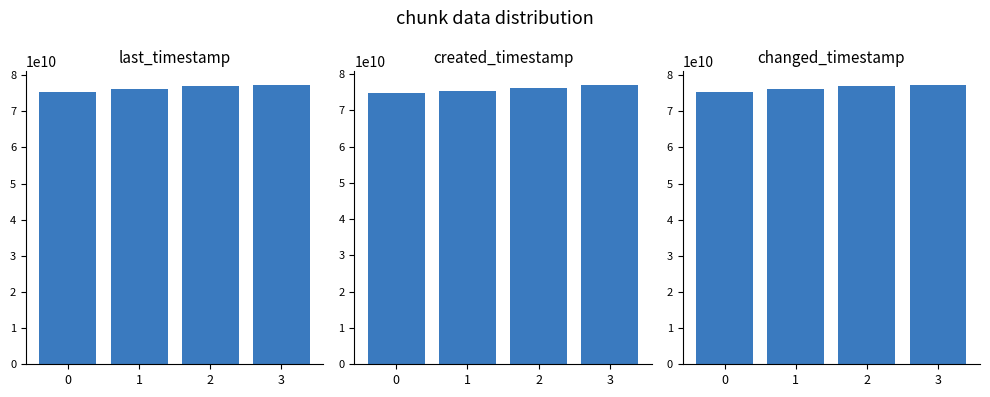

What is the value of the last_timestamp bar at the 3rd from the left?

76861065833